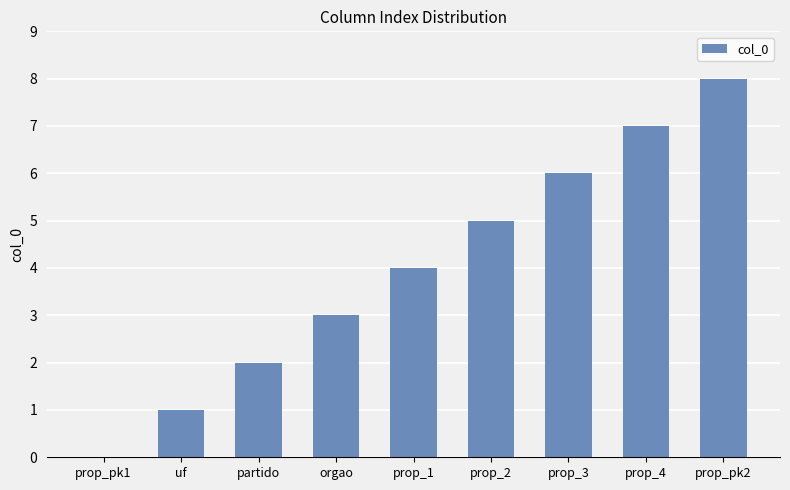

What is the sum of all values?

36